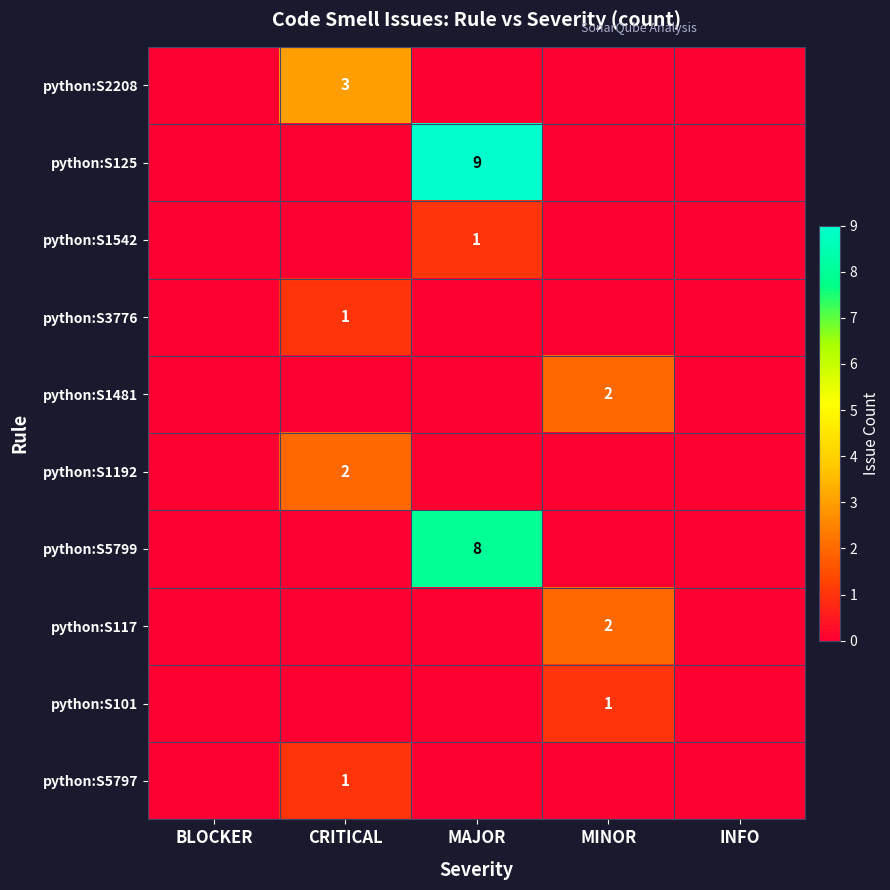

What is the spread (max minus min) of values at MINOR?

2